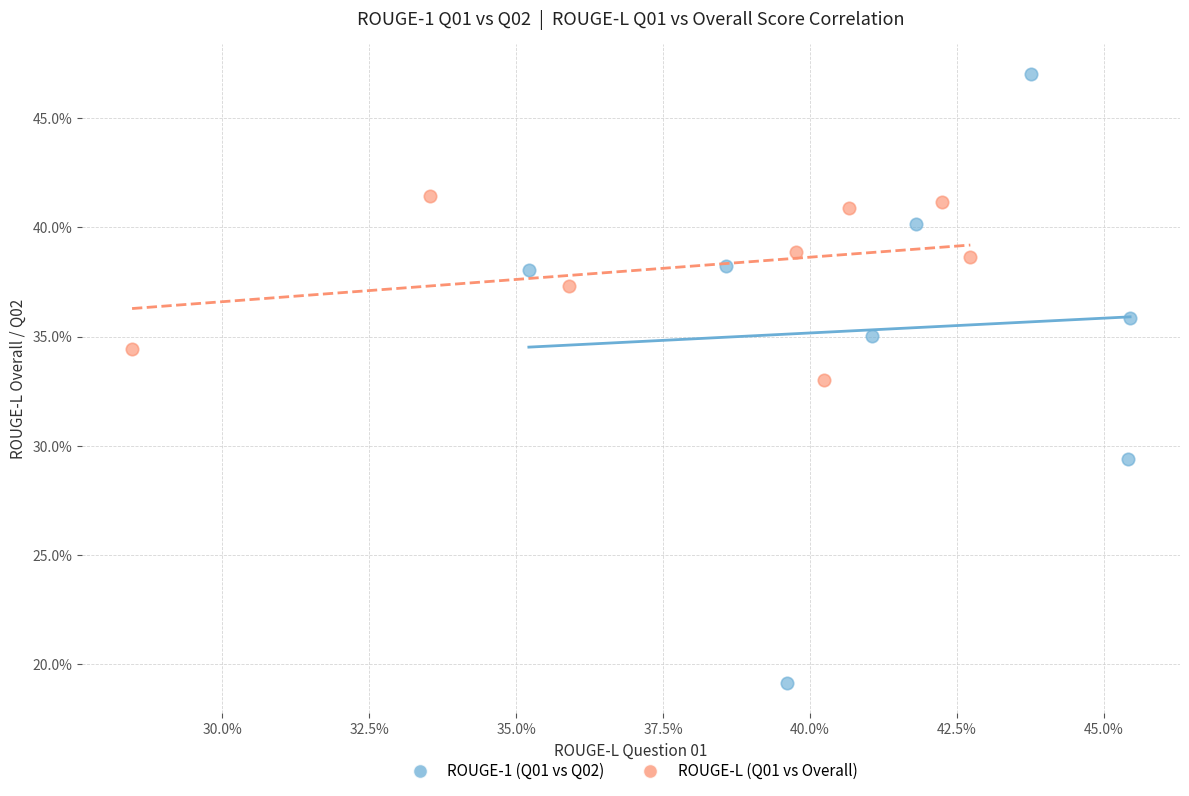

Which series reaches the maximum Y coordinate?

ROUGE-1 (Q01 vs Q02)